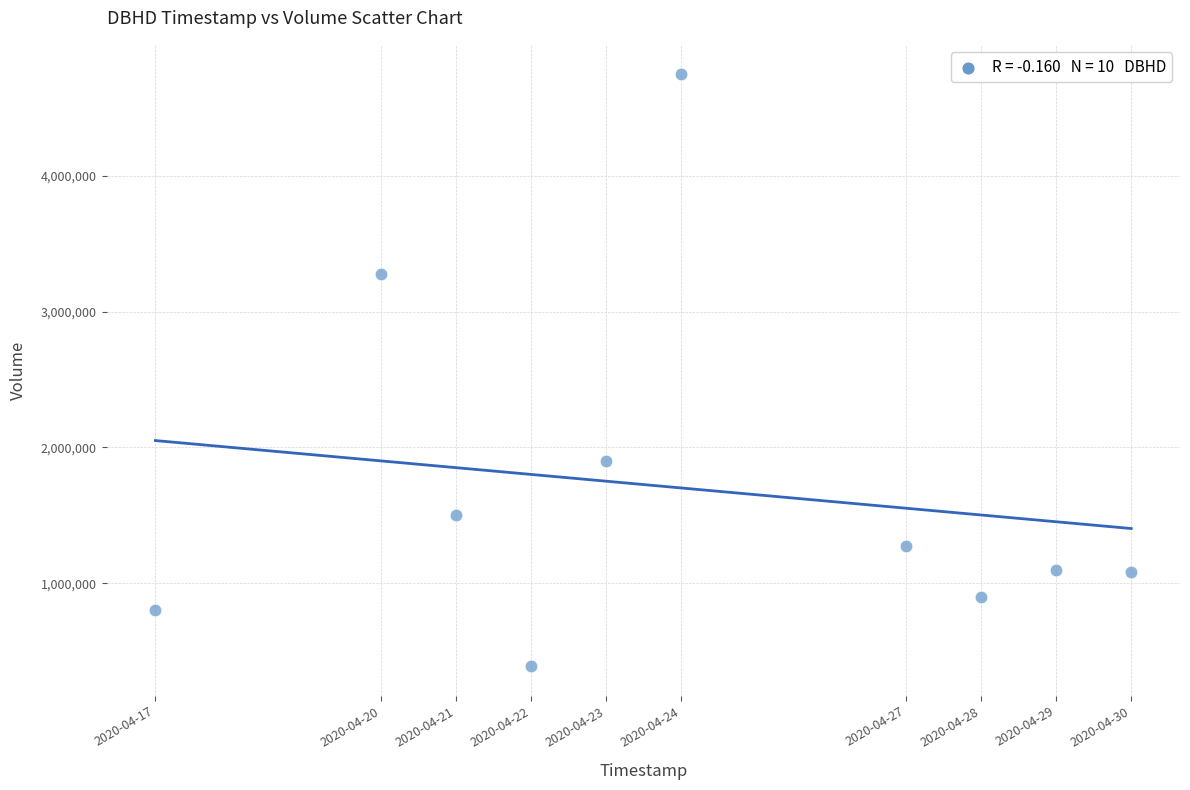

What is the average X value?

1587695040